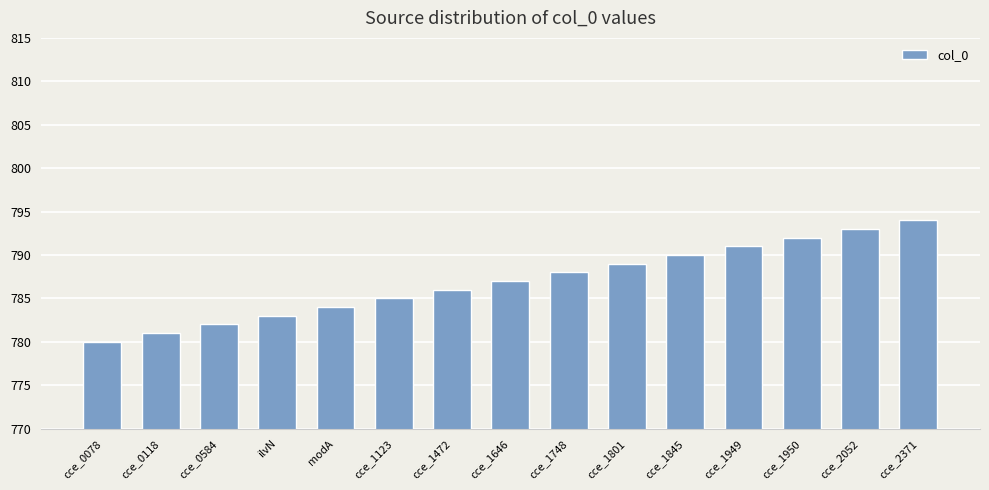

Reading left to right, what are all the values shown in this chart?

cce_0078=780	cce_0118=781	cce_0584=782	ilvN=783	modA=784	cce_1123=785	cce_1472=786	cce_1646=787	cce_1748=788	cce_1801=789	cce_1845=790	cce_1949=791	cce_1950=792	cce_2052=793	cce_2371=794